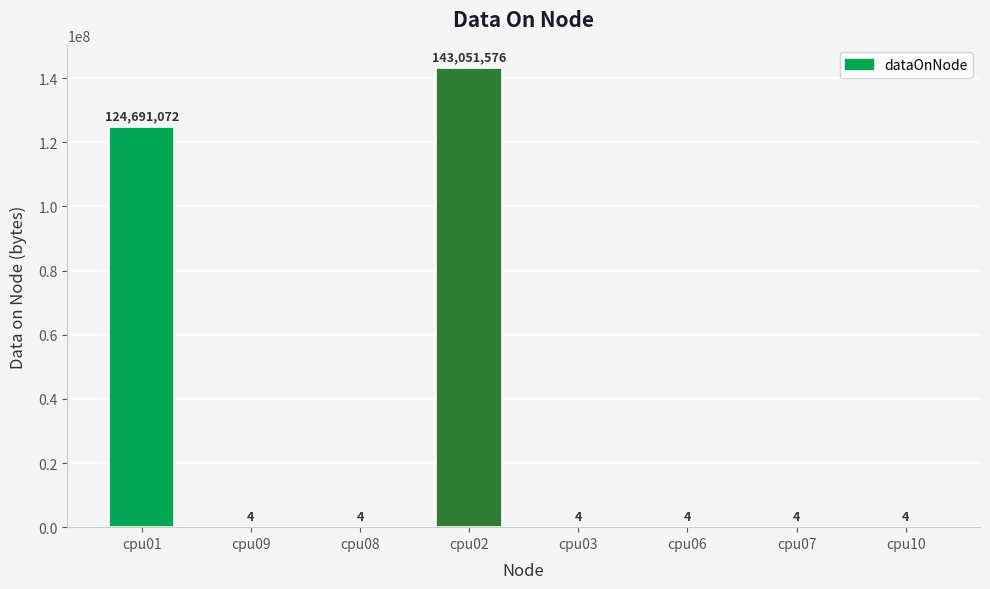

Where is the data nearest to the value 71525790?

cpu01